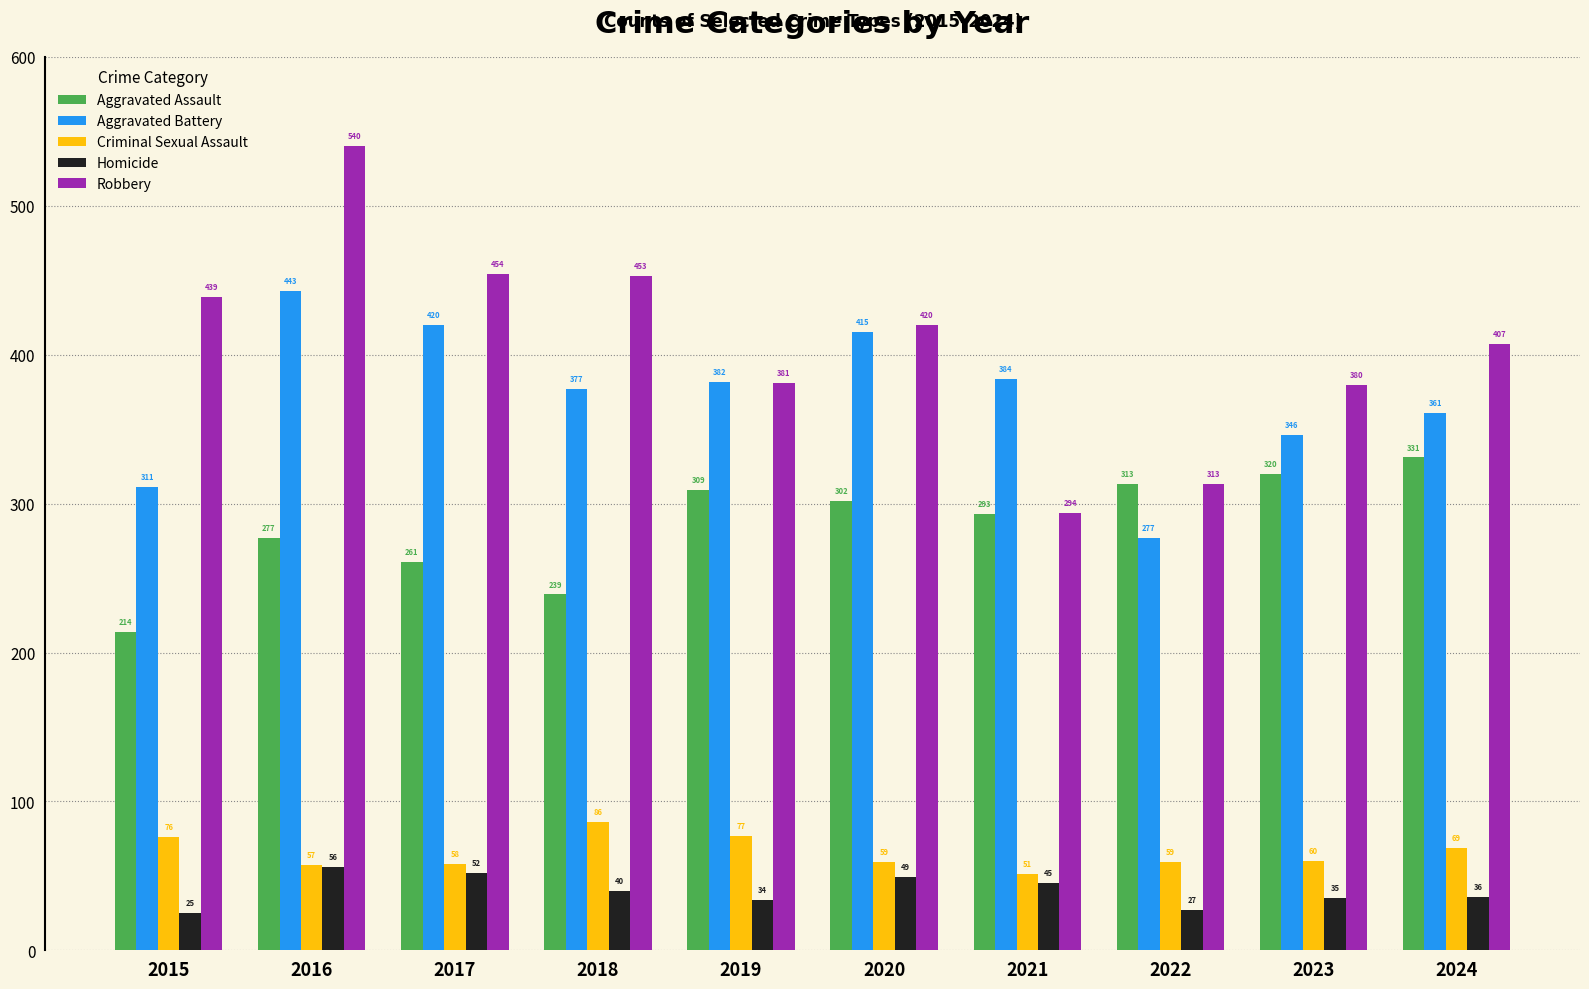

Reading right to left, extract all data points from this chart.

Aggravated Assault: 331	320	313	293	302	309	239	261	277	214
Aggravated Battery: 361	346	277	384	415	382	377	420	443	311
Criminal Sexual Assault: 69	60	59	51	59	77	86	58	57	76
Homicide: 36	35	27	45	49	34	40	52	56	25
Robbery: 407	380	313	294	420	381	453	454	540	439